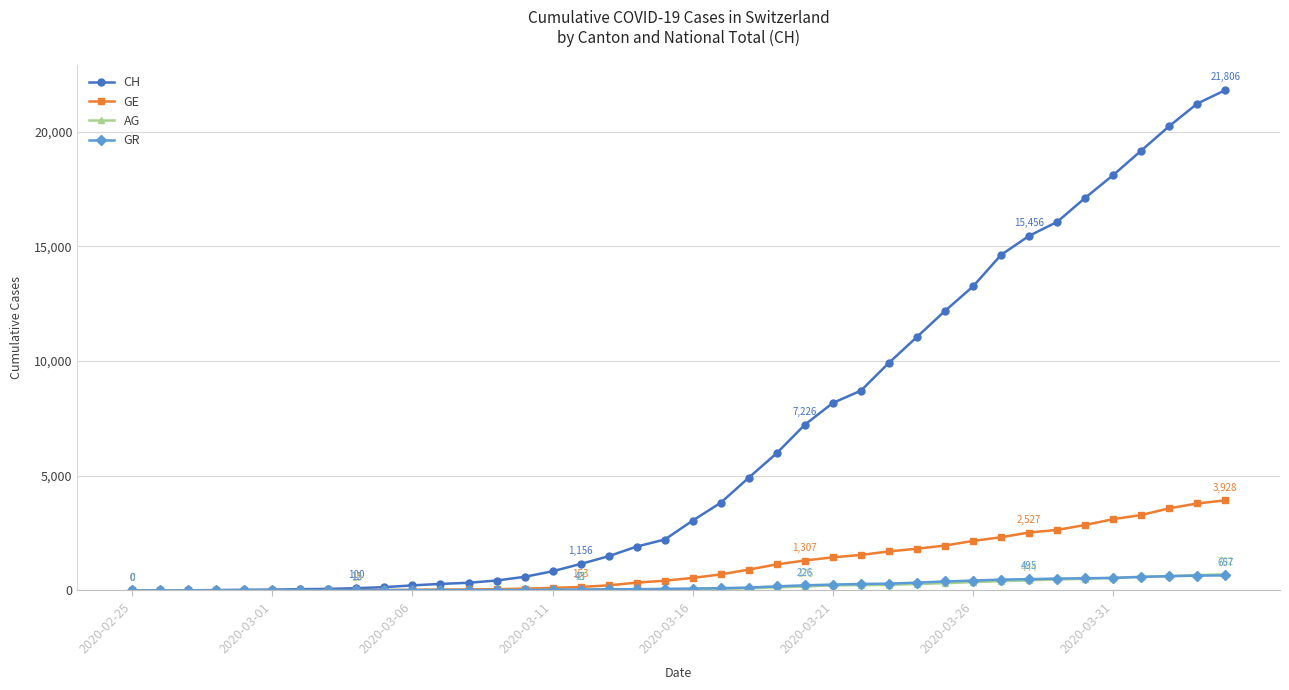

Which series has the widest spread of values?

CH